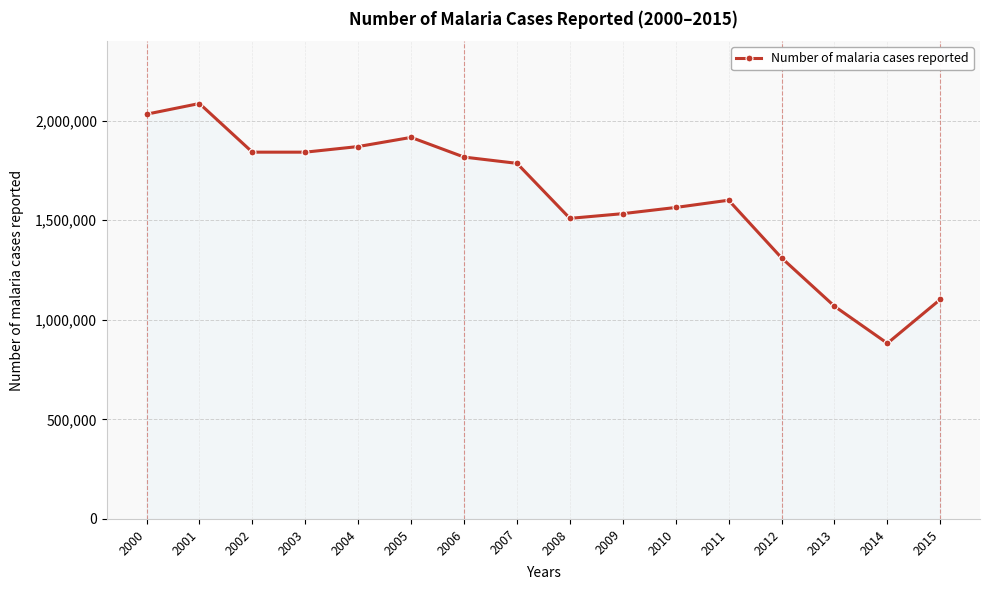

Read the value at 2007, to the nearest 50.

1785100